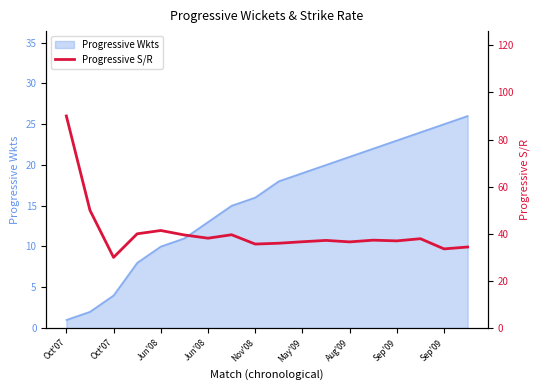

Approximately how many times larger is the value at Jun'08 compared to 11?

0.8